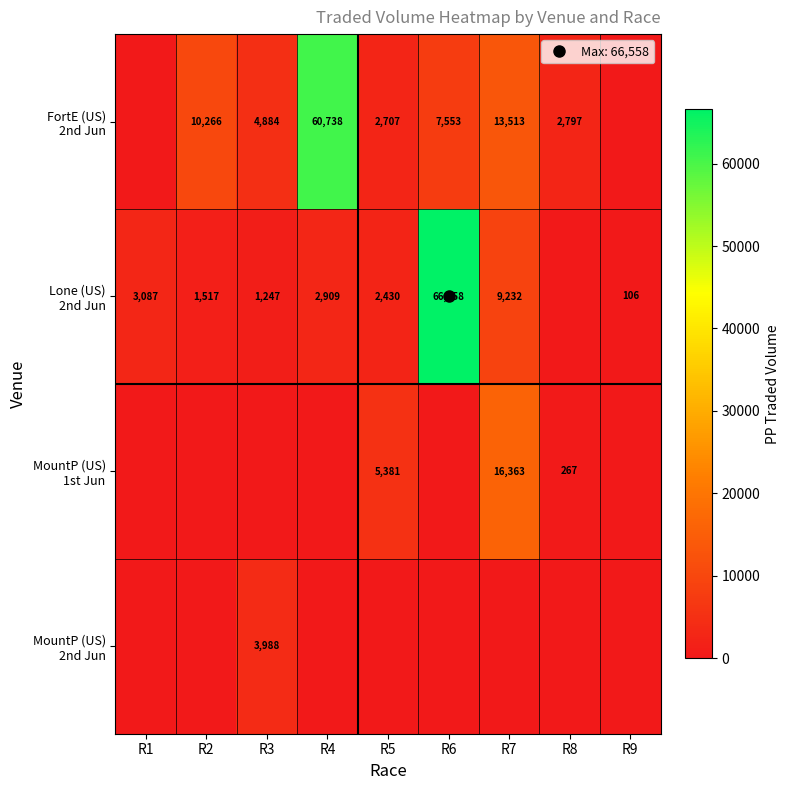

How many categories are shown in the chart?

9